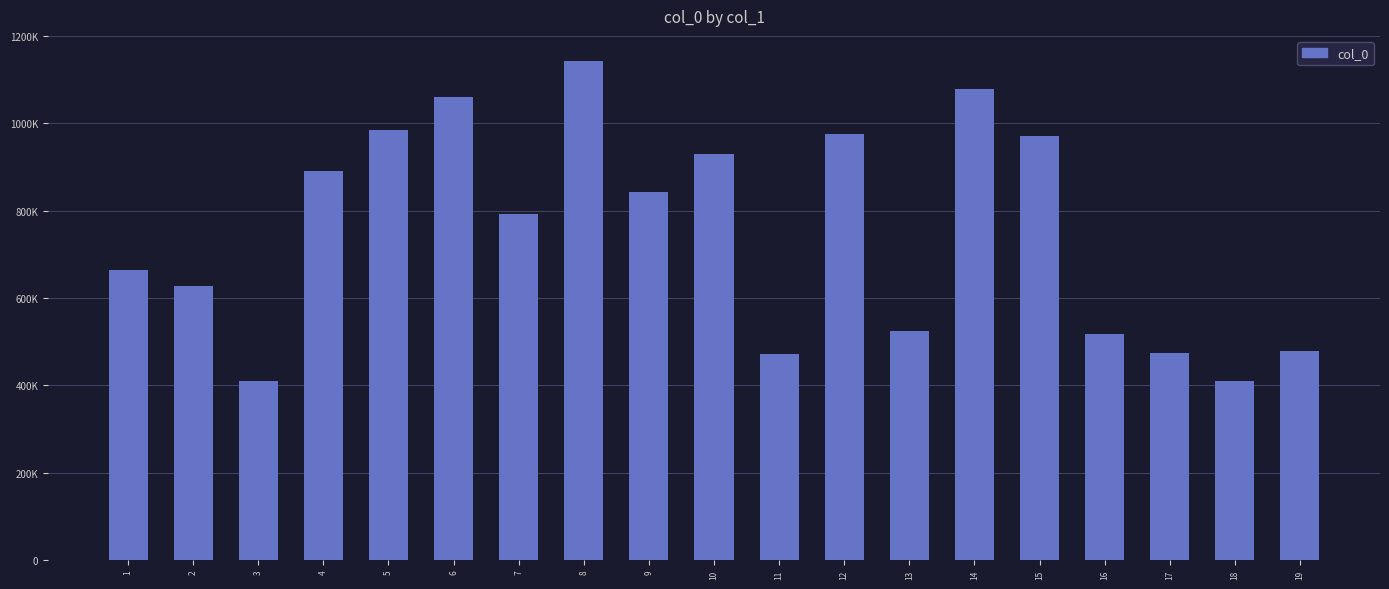

The value at 5 is 984648. True or false?

True